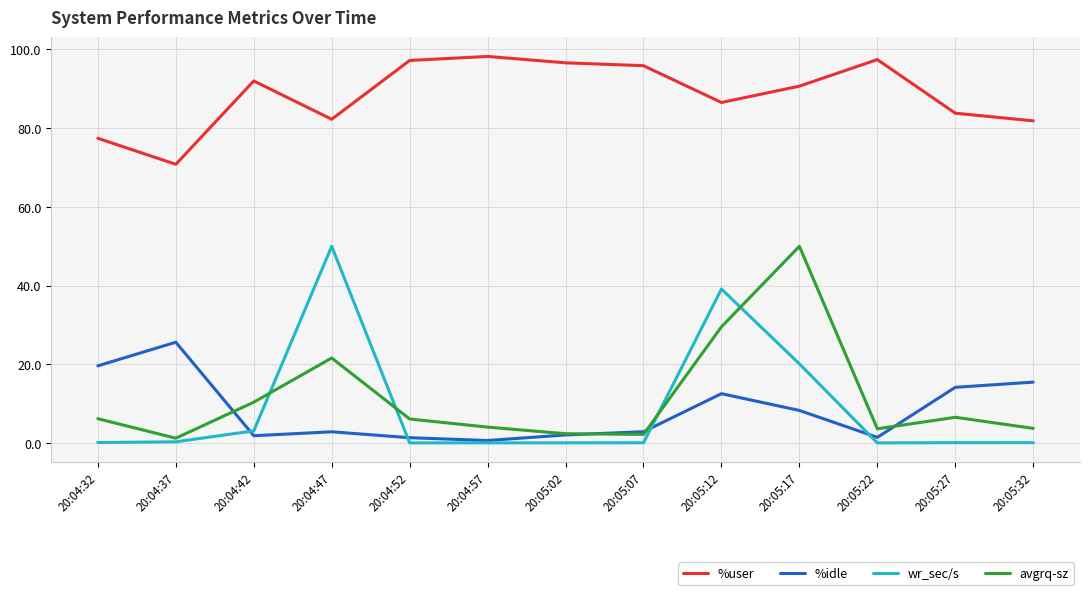

True or false: wr_sec/s and %user intersect in this chart.

False